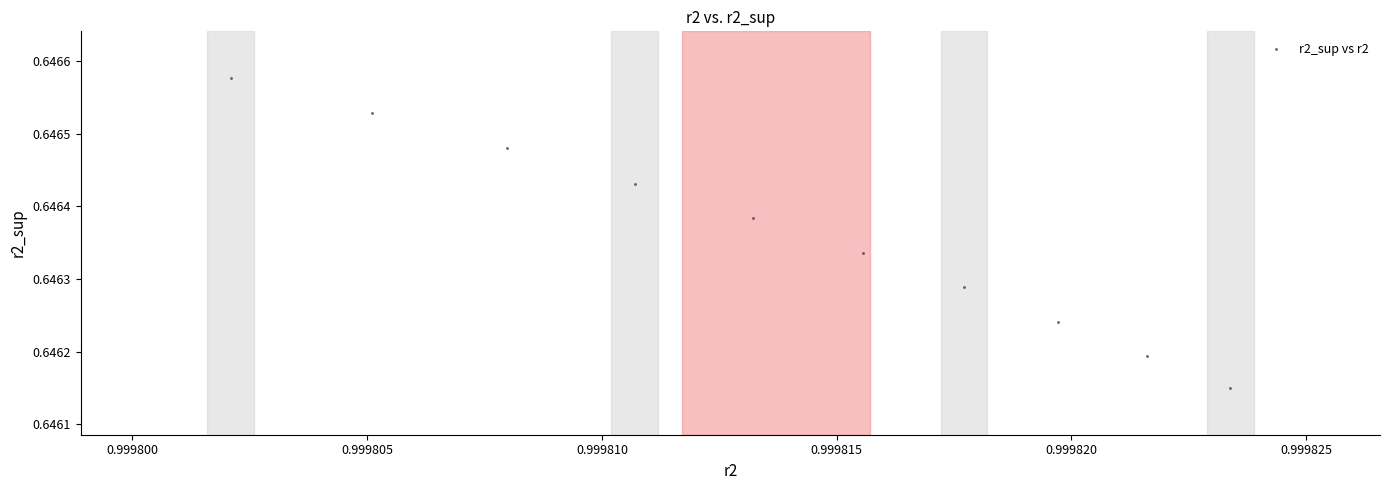

What is the average X value?

1.0